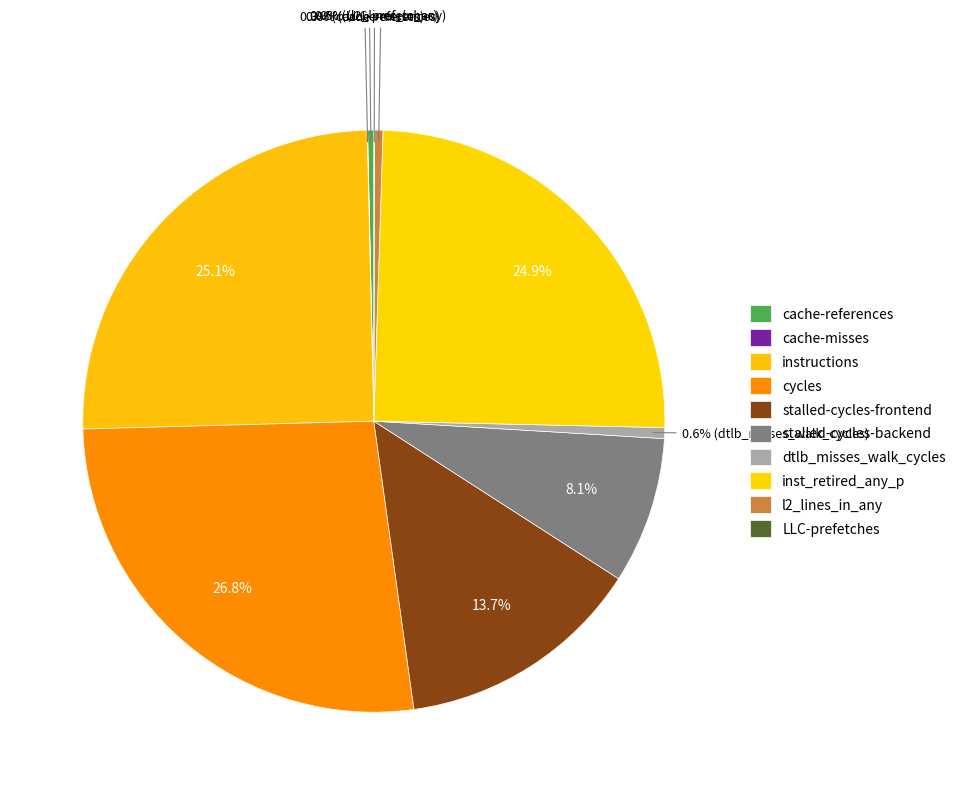

Does any single category account for the majority?

No